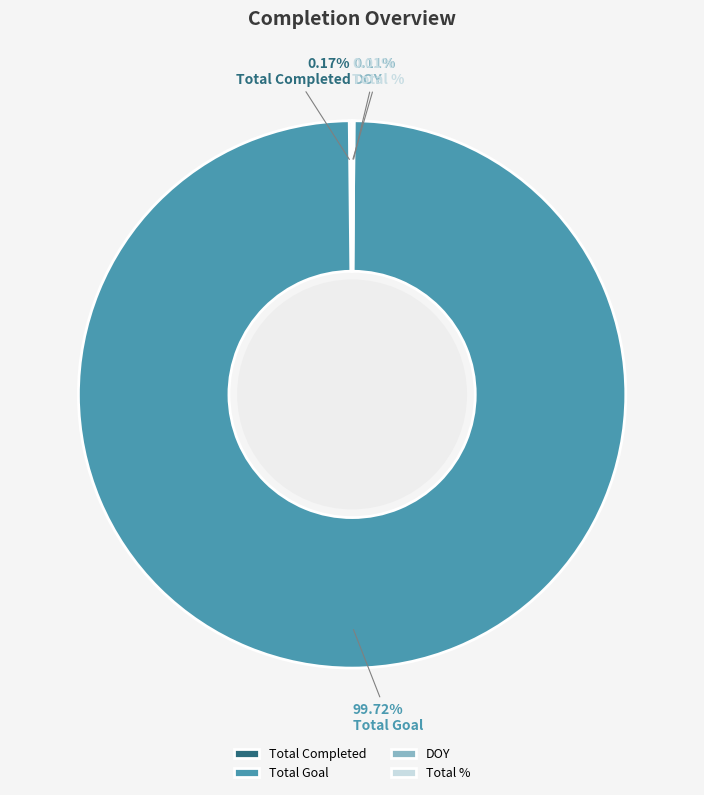

Which category has the biggest portion of the pie?

Total Goal